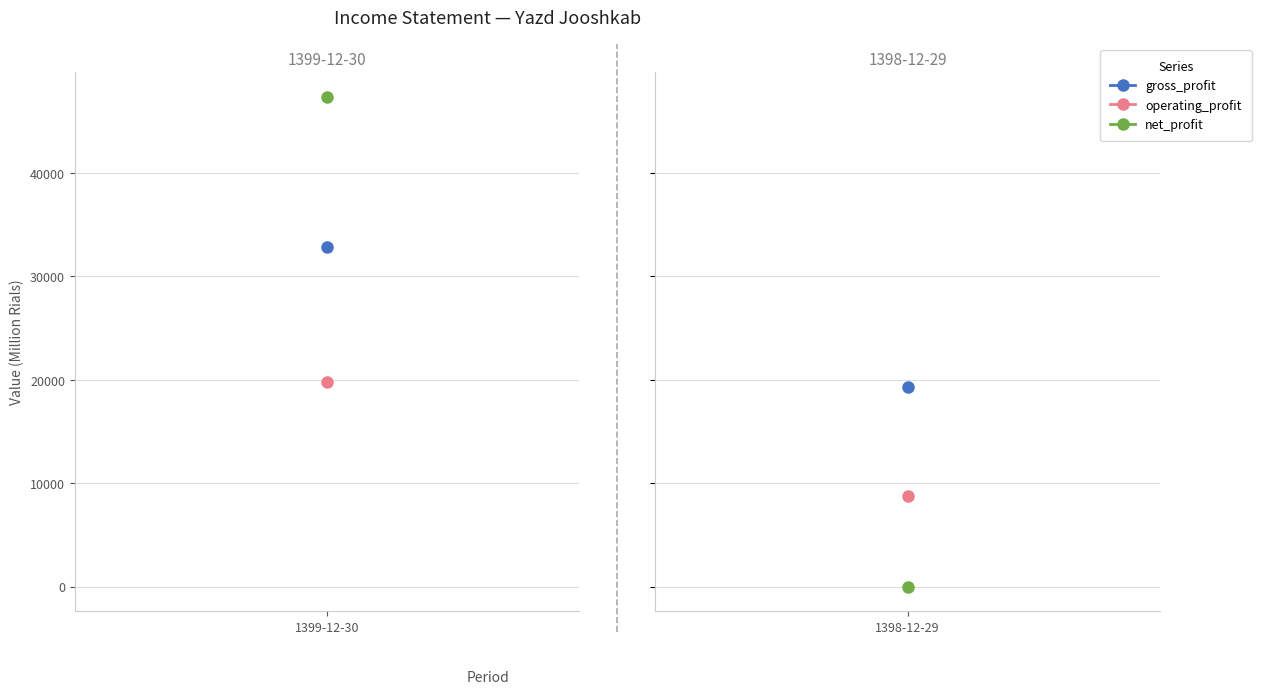

What is the value of the net_profit point at the 1st from the left?

47383